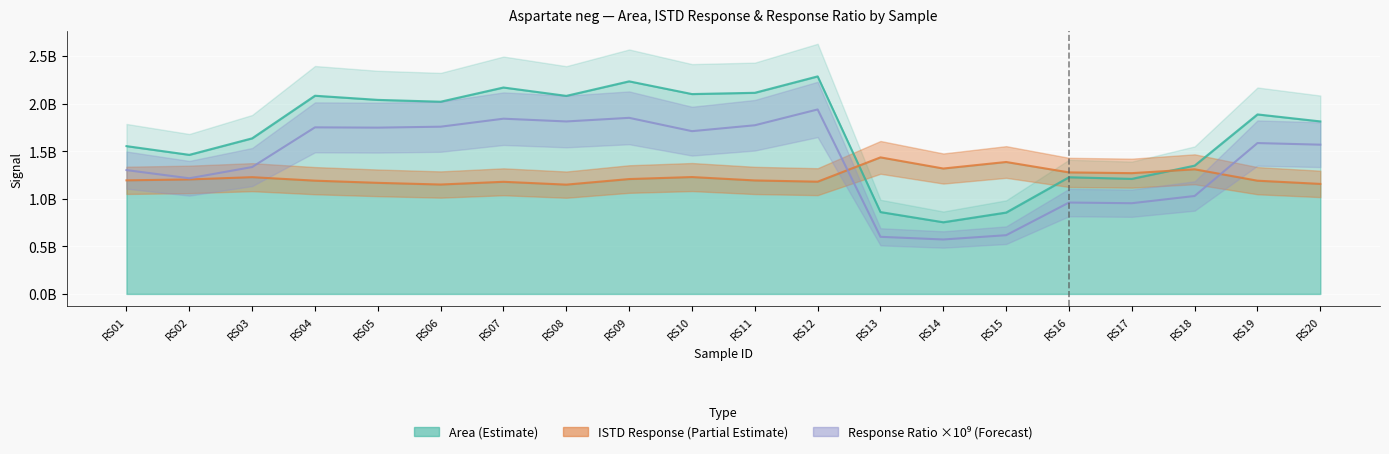

What is the sum of the ISTD Response (Partial Estimate) values at RS06 and RS01?

2342809995.0